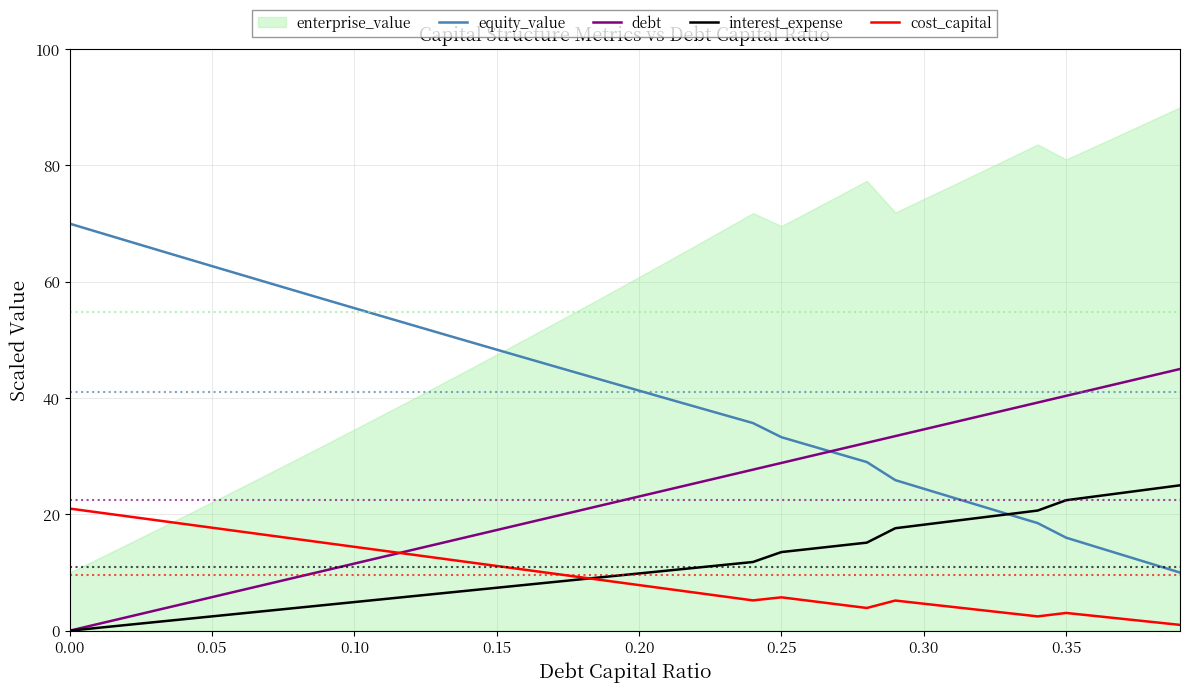

True or false: equity_value and cost_capital intersect in this chart.

False